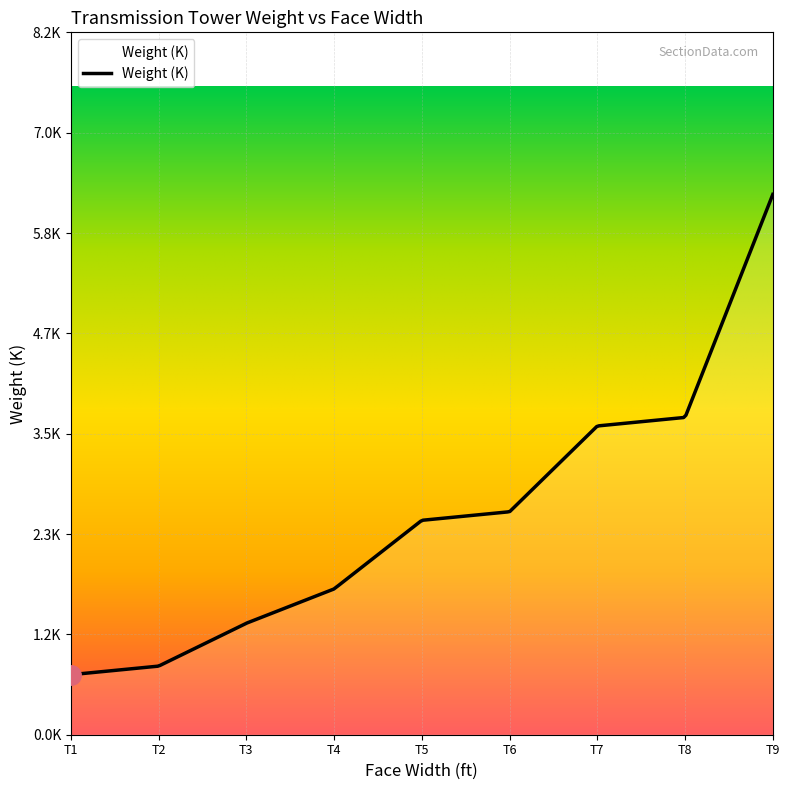

Reading left to right, what are all the values shown in this chart?

T1=0.7	T2=0.8	T3=1.3	T4=1.7	T5=2.5	T6=2.6	T7=3.6	T8=3.7	T9=6.3